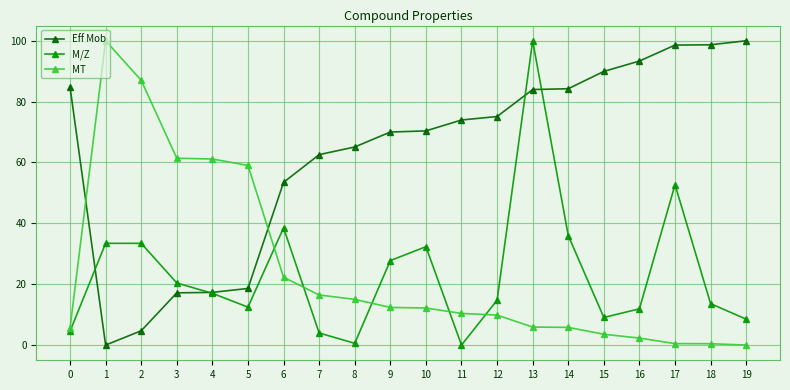

How many interior local valleys does the M/Z series have?

4